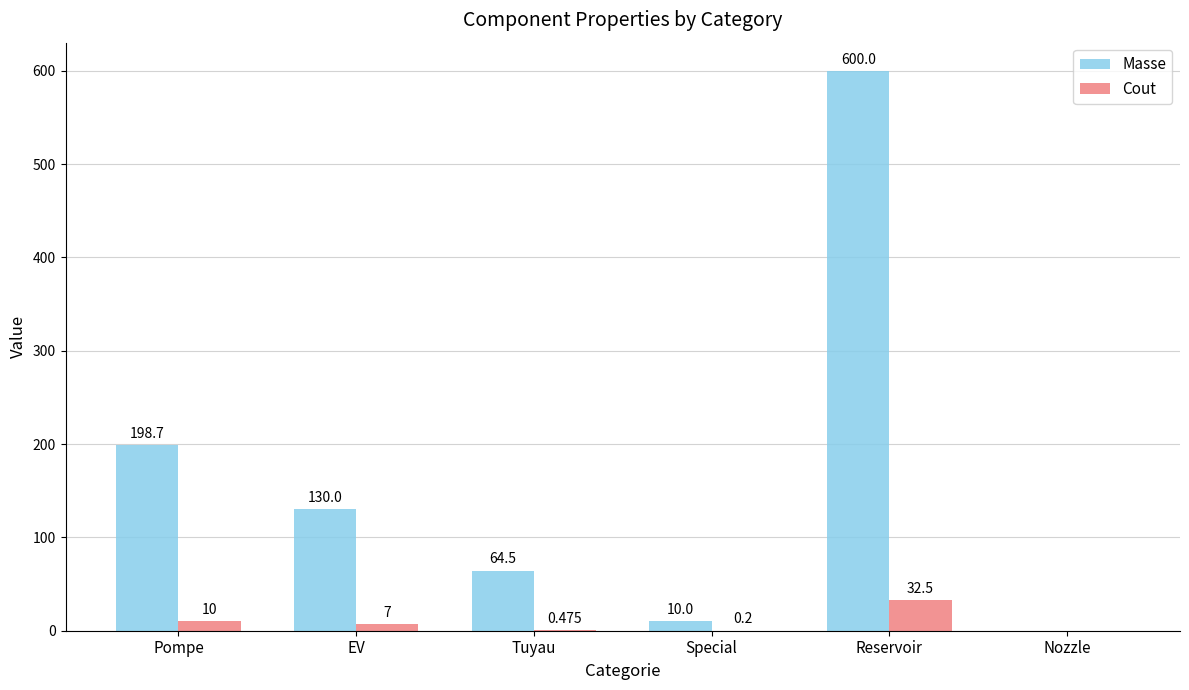

How many values in Cout are above zero?

5